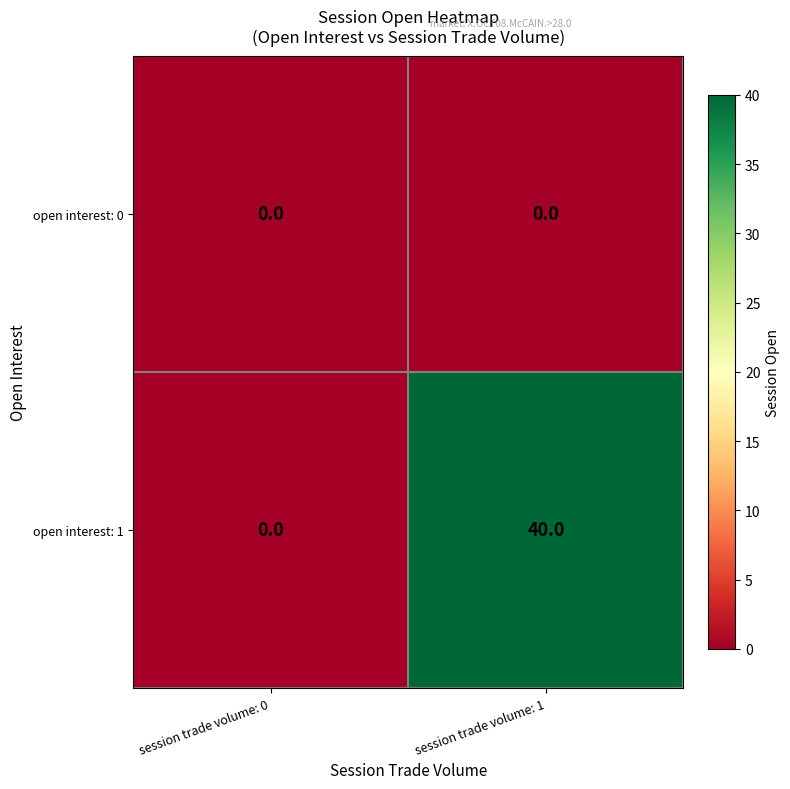

How many data points does each series have?

2